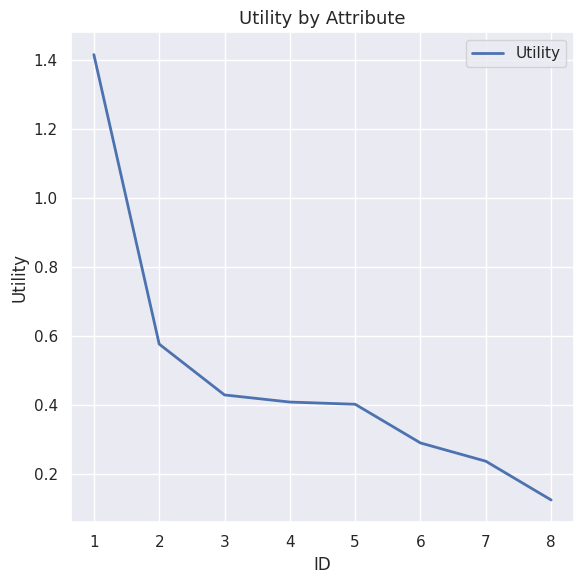

Does the chart display data point markers on the line(s)?

No